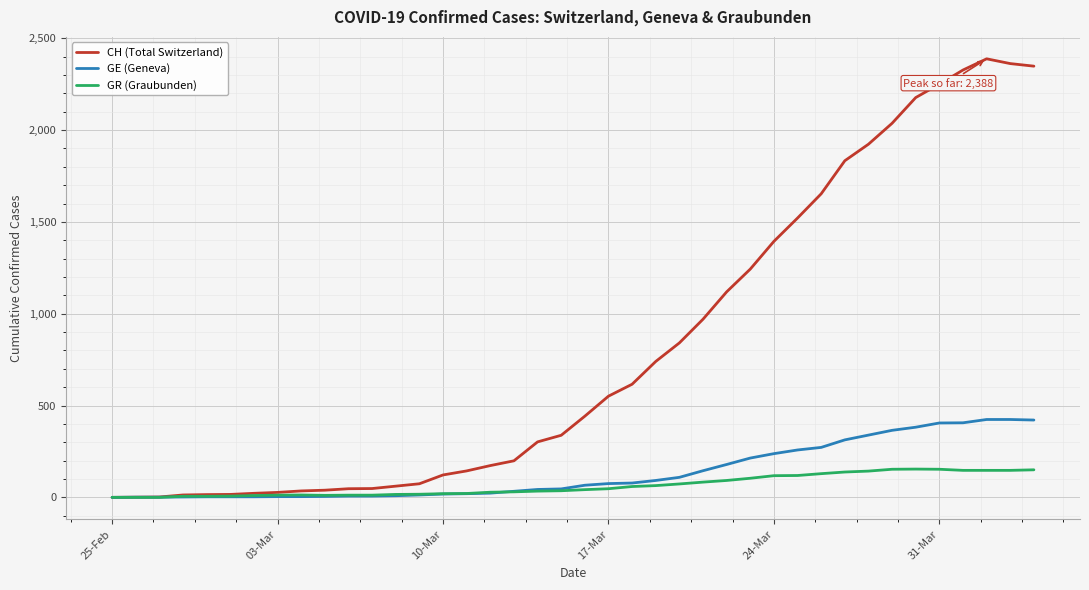

What is the maximum value for GR (Graubunden)?

154